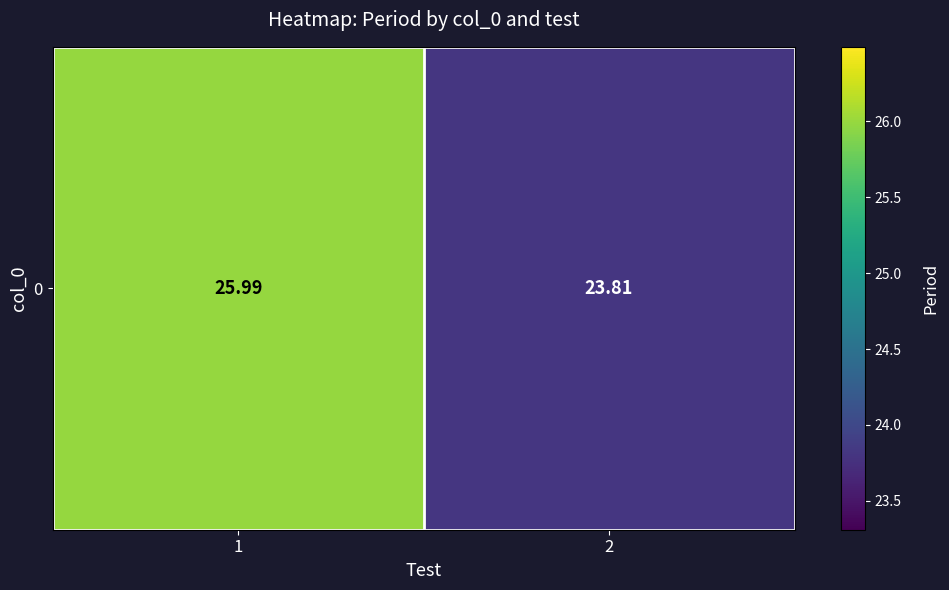

At which category does the chart reach its minimum across all series?

2